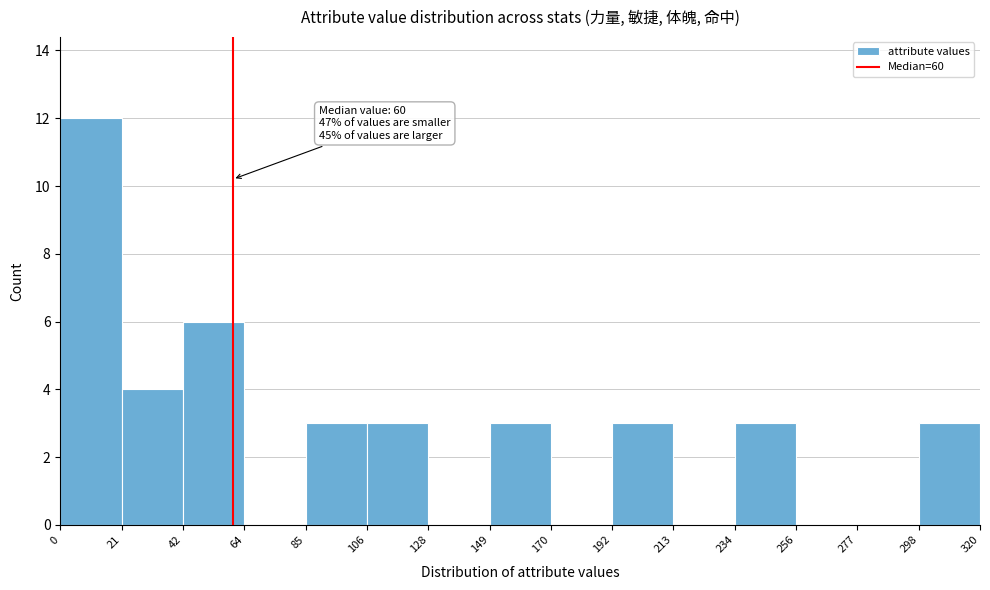

Which range on the x-axis has the tallest bar?

0 to 21